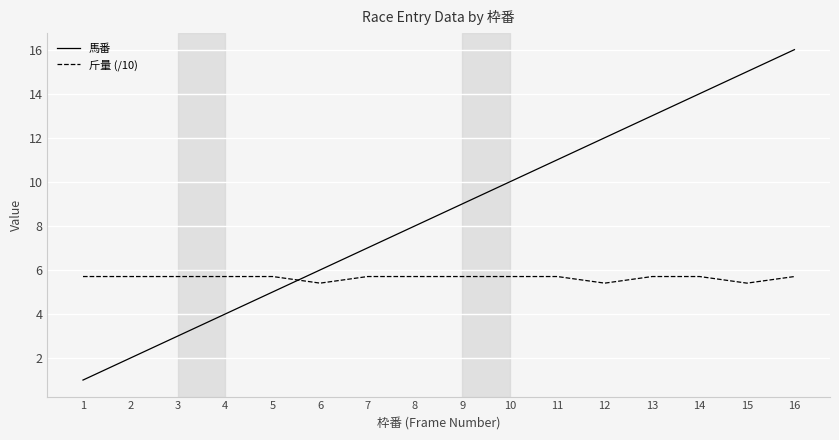

Is this an area chart (filled region under the line)?

No